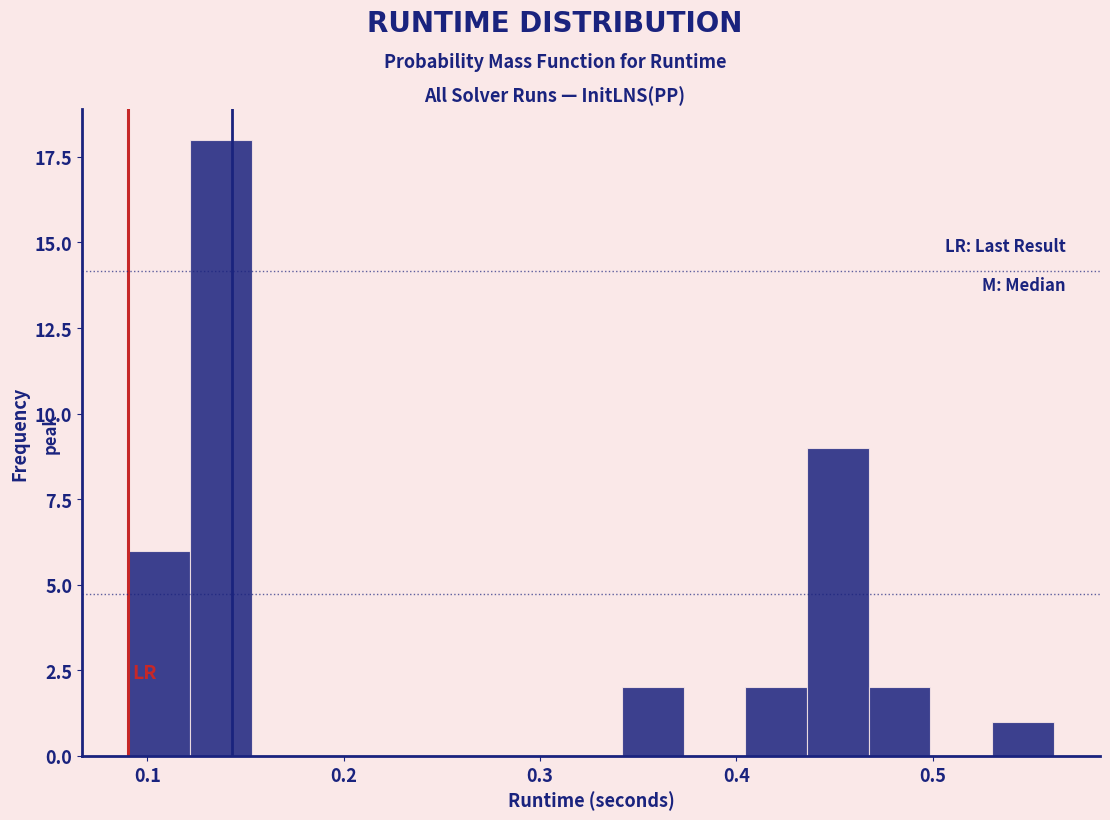

Read against the x-axis, roughly where is the centre of the tallest bar?

0.14